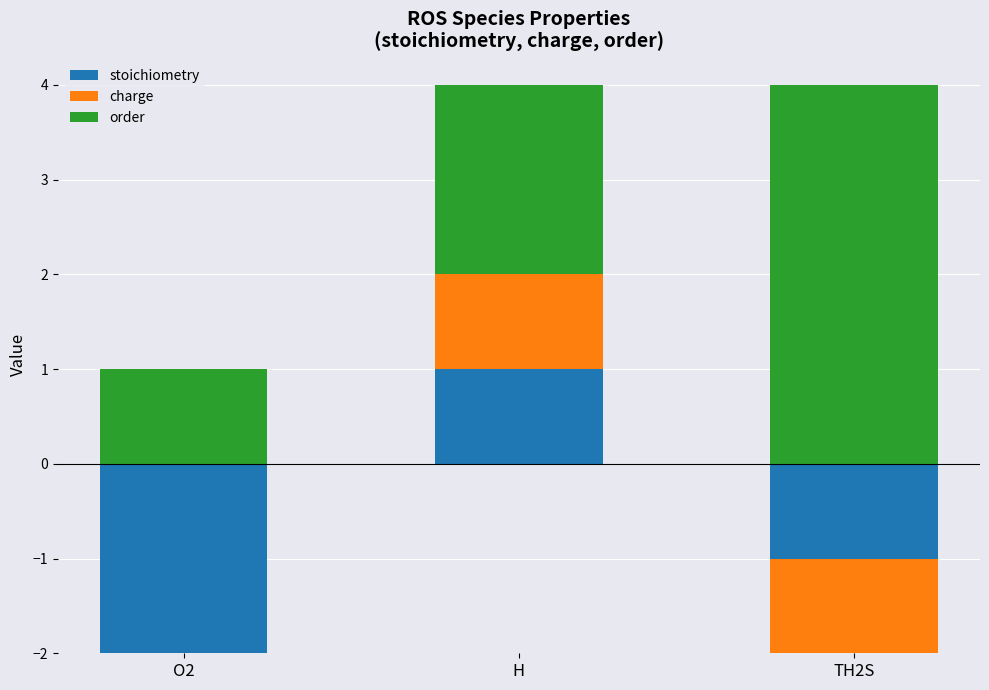

Is it true that order equals 2 at O2?

False